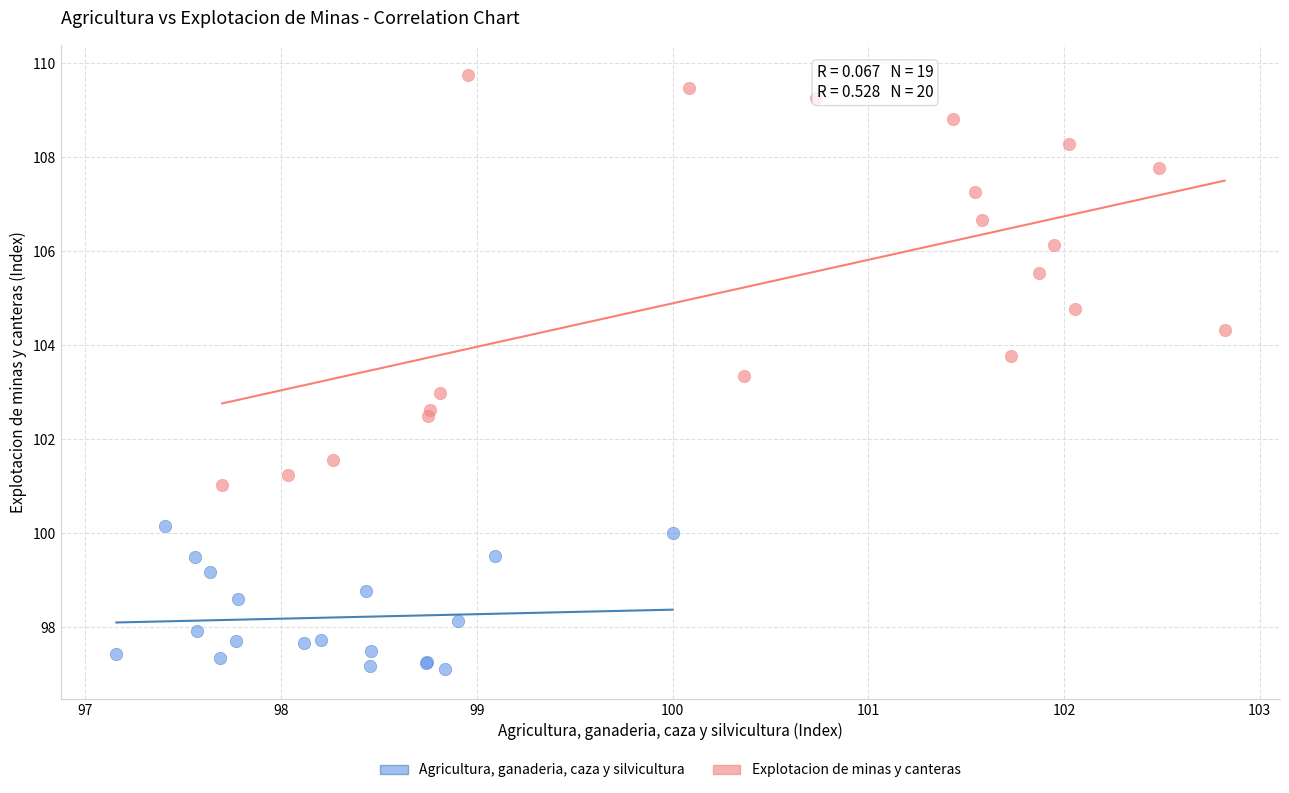

What are all the series names shown in the legend?

Agricultura, ganaderia, caza y silvicultura, Explotacion de minas y canteras